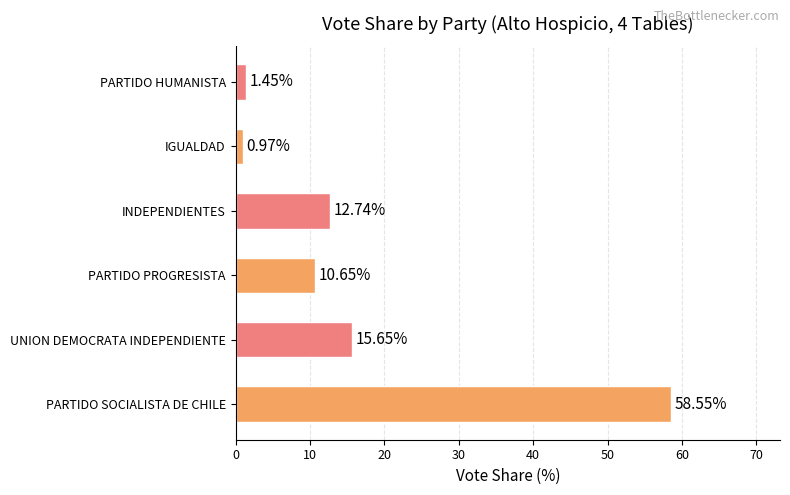

Between PARTIDO HUMANISTA and IGUALDAD, which is larger?

PARTIDO HUMANISTA